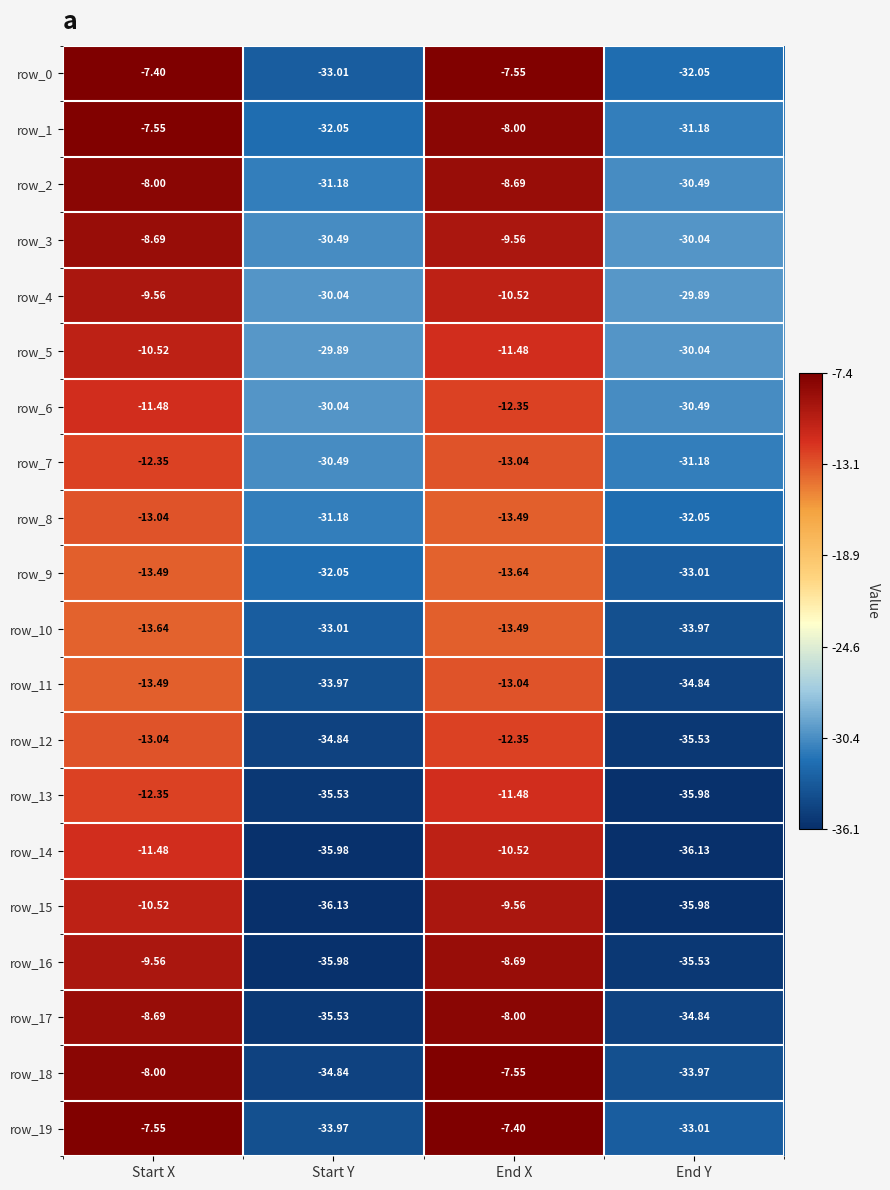

Between Start Y and End X, which series saw the biggest shift?

row_17